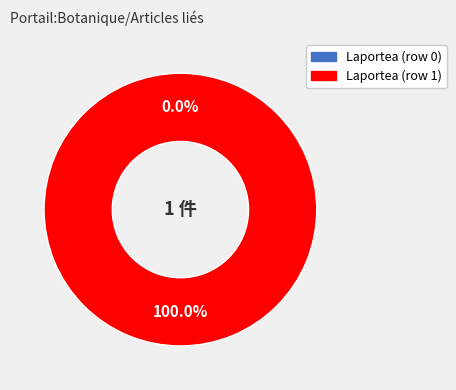

Rank the categories by value from lowest to highest.

Laportea (row 0), Laportea (row 1)